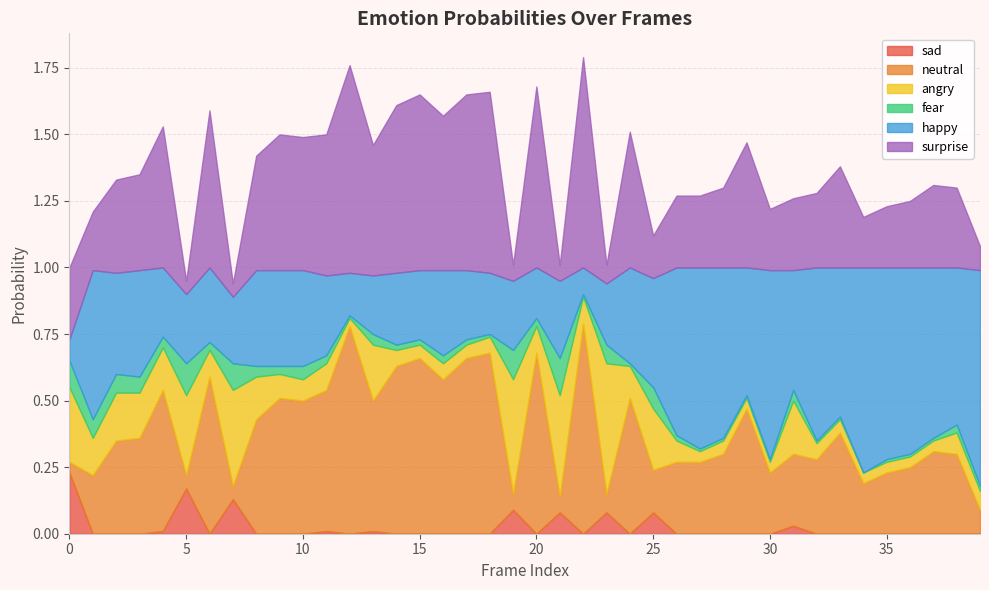

Where do sad0 and surprise0 first cross each other?

4 and 5